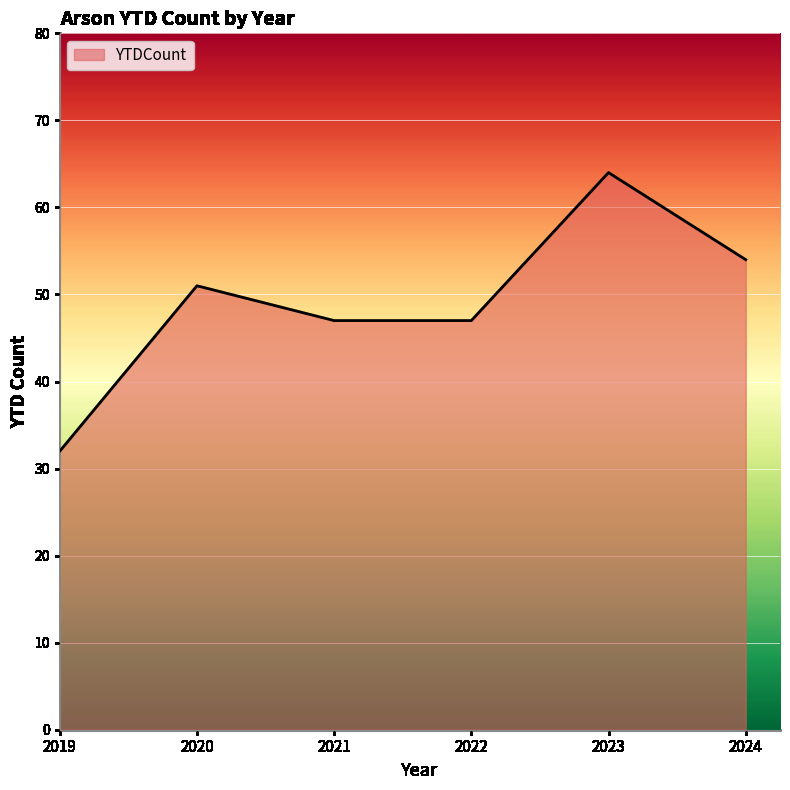

Approximately how many times larger is the value at 2022 compared to 2019?

1.5